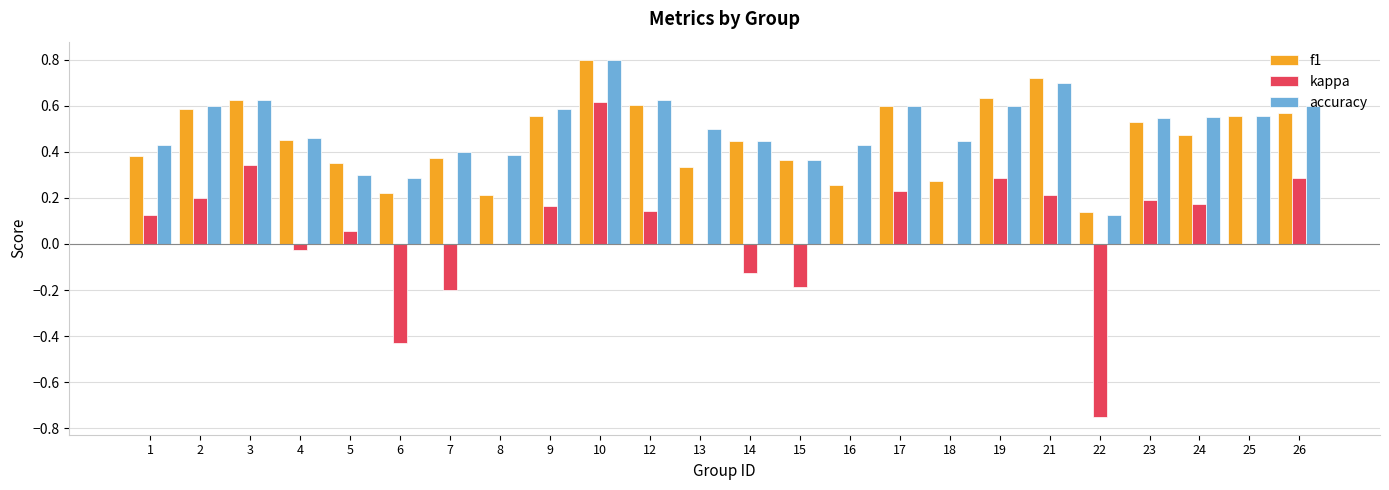

The value of f1 at 4 is 0.5. True or false?

True